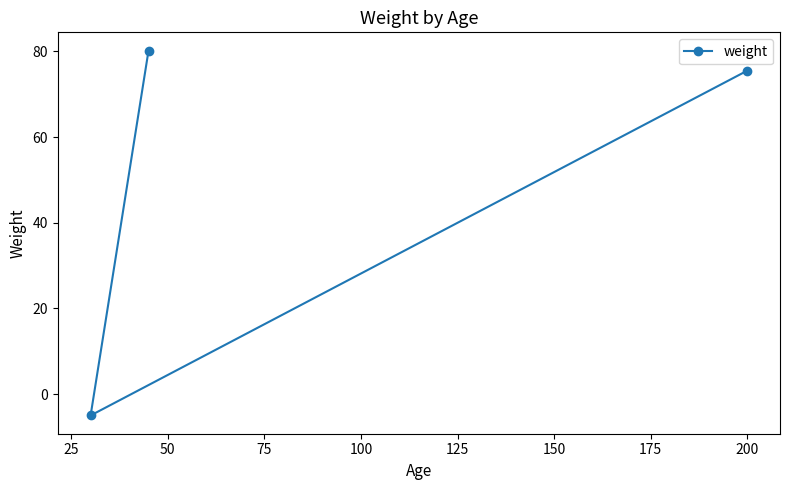

Count the number of categories in the chart.

3